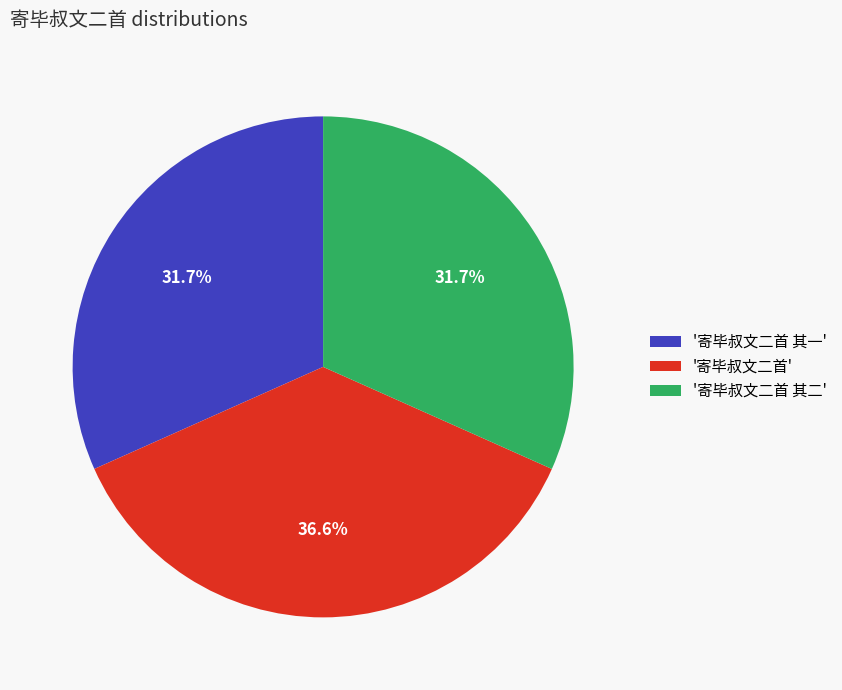

Does '寄毕叔文二首 其二' represent more than half of the total?

No